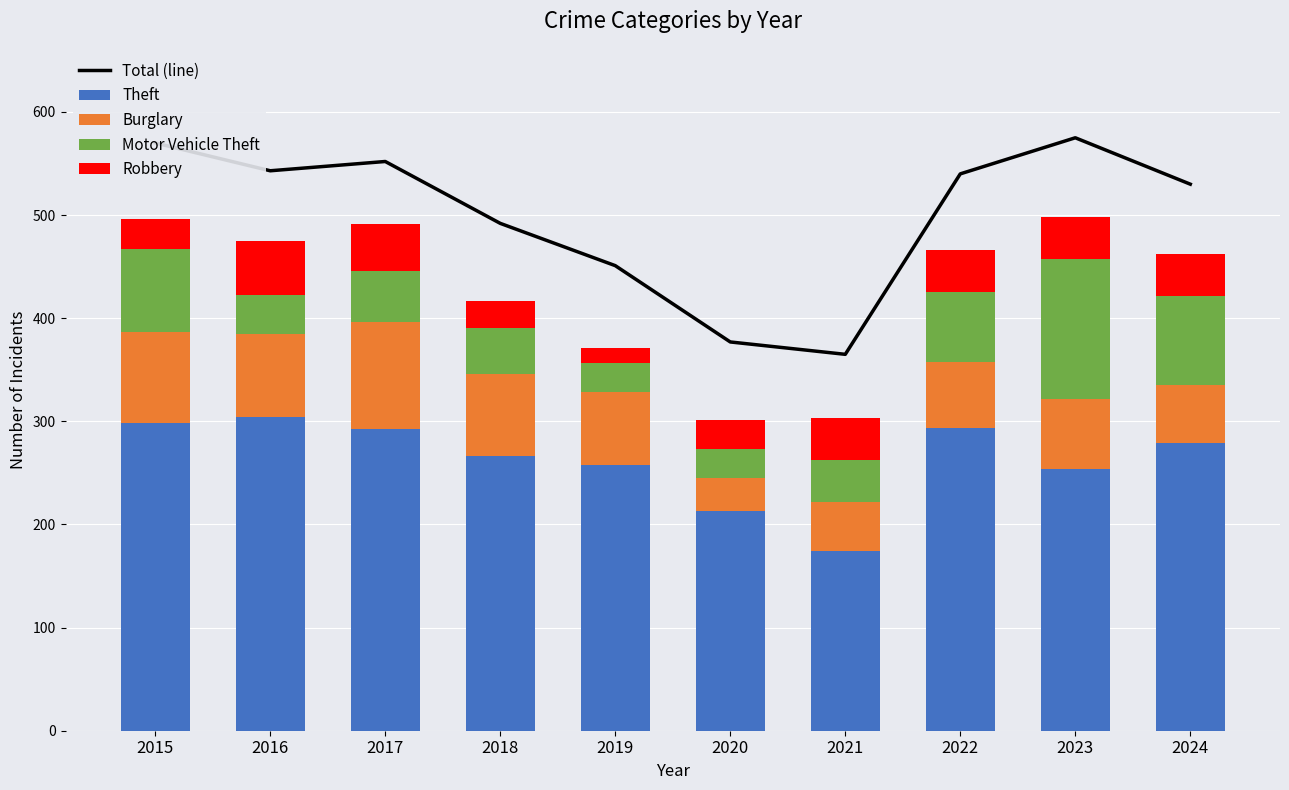

Is the value of Burglary at 2019 greater than the value of Total (line) at 2021?

No